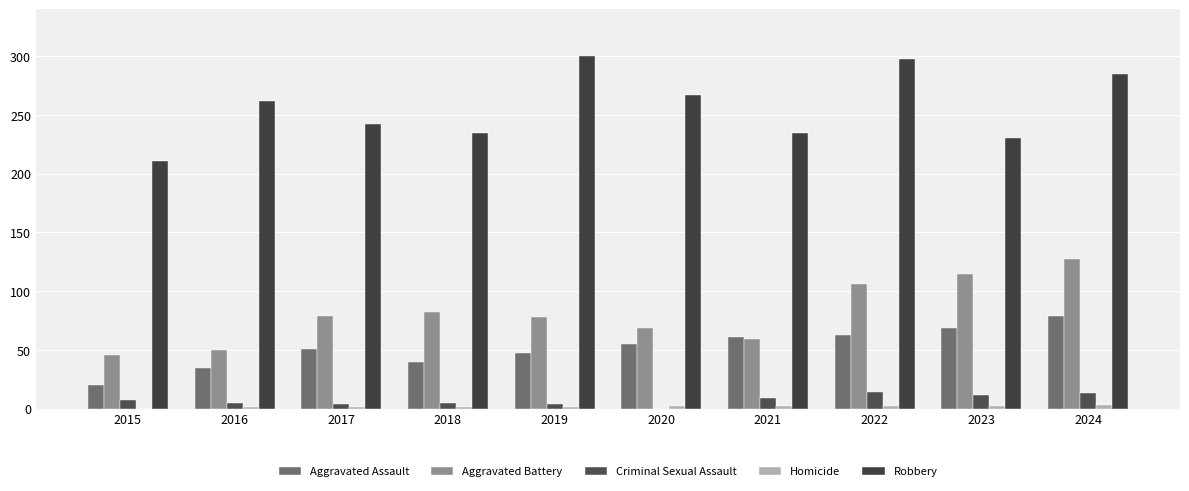

Reading left to right, what are all the values shown in this chart?

Aggravated Assault: 2015=20	2016=35	2017=51	2018=40	2019=47	2020=55	2021=61	2022=63	2023=69	2024=79
Aggravated Battery: 2015=46	2016=50	2017=79	2018=82	2019=78	2020=69	2021=59	2022=106	2023=115	2024=127
Criminal Sexual Assault: 2015=7	2016=5	2017=4	2018=5	2019=4	2020=0	2021=9	2022=14	2023=12	2024=13
Homicide: 2015=0	2016=1	2017=1	2018=1	2019=1	2020=2	2021=2	2022=2	2023=2	2024=3
Robbery: 2015=211	2016=262	2017=242	2018=235	2019=300	2020=267	2021=235	2022=298	2023=230	2024=285